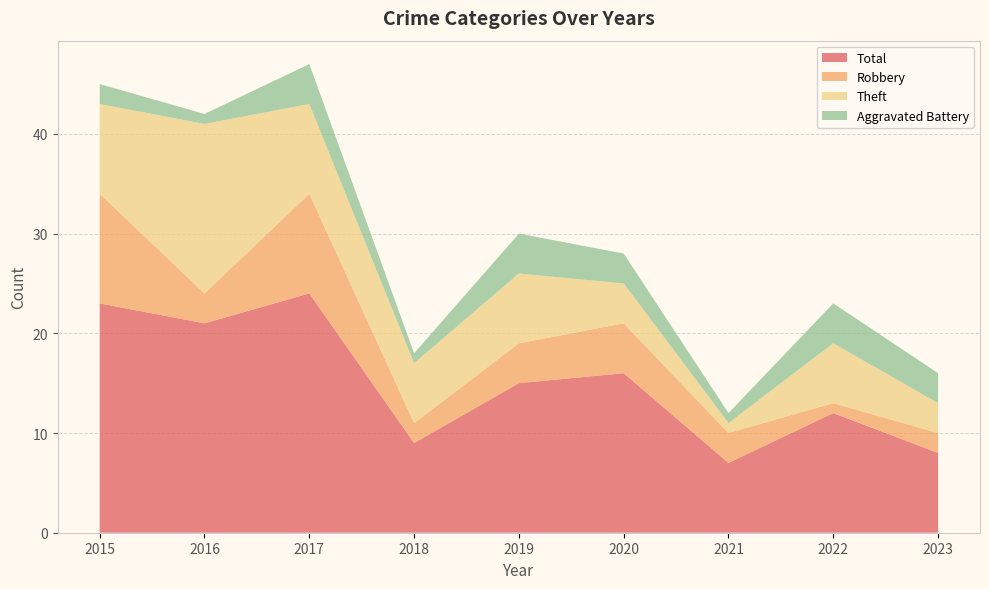

Reading right to left, list all the values displayed in this chart.

Aggravated Battery: 3	4	1	3	4	1	4	1	2
Robbery: 2	1	3	5	4	2	10	3	11
Theft: 3	6	1	4	7	6	9	17	9
Total: 8	12	7	16	15	9	24	21	23